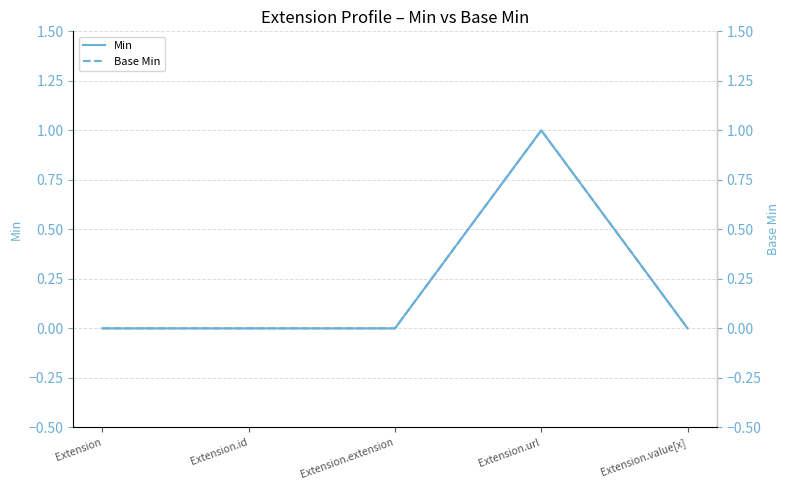

True or false: Base Min and Min cross at least once.

False